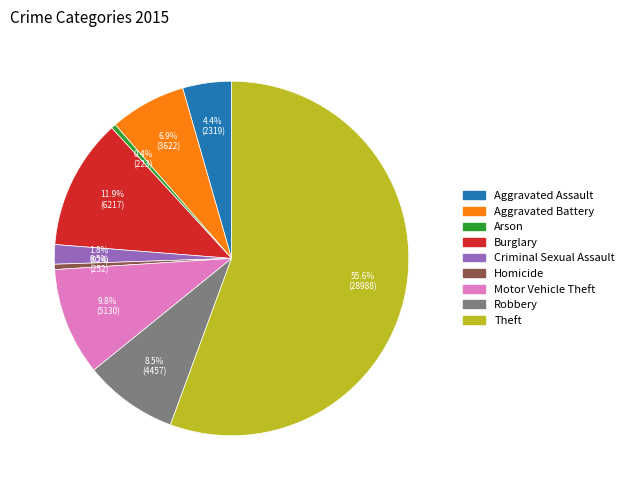

Approximately how many times larger is the value at Motor Vehicle Theft compared to Arson?

23.0